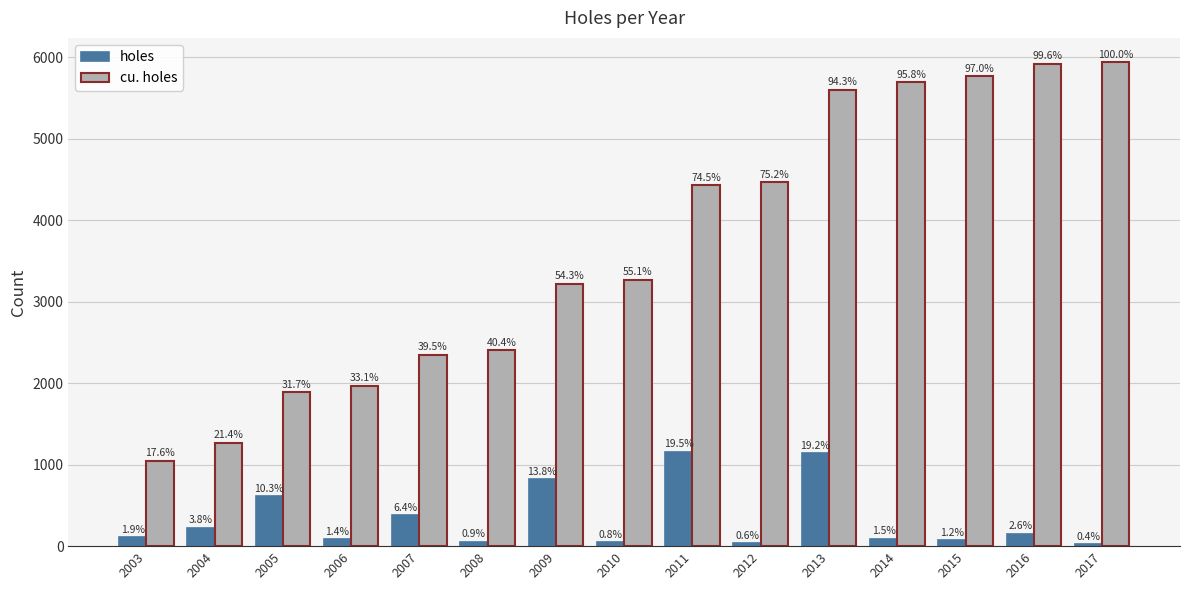

Are the bars grouped side by side (vs. stacked)?

Yes